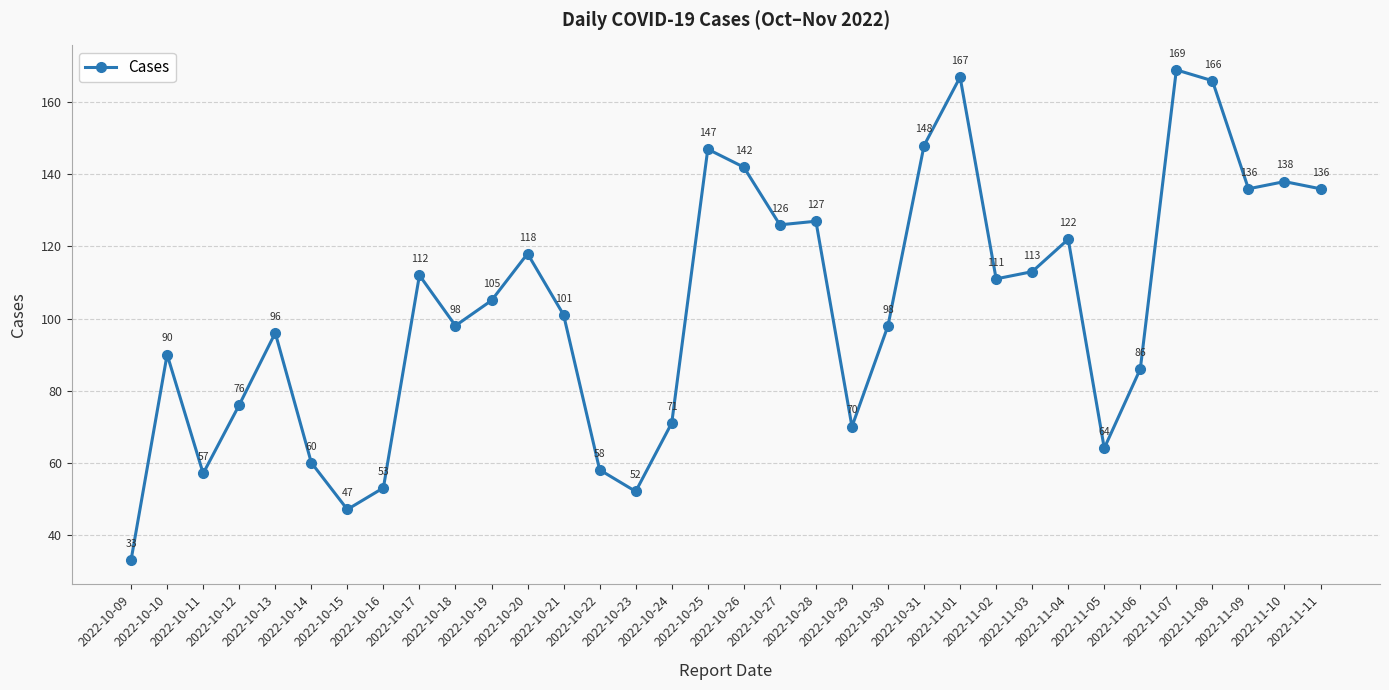

Reading left to right, what are all the values shown in this chart?

2022-10-09=33	2022-10-10=90	2022-10-11=57	2022-10-12=76	2022-10-13=96	2022-10-14=60	2022-10-15=47	2022-10-16=53	2022-10-17=112	2022-10-18=98	2022-10-19=105	2022-10-20=118	2022-10-21=101	2022-10-22=58	2022-10-23=52	2022-10-24=71	2022-10-25=147	2022-10-26=142	2022-10-27=126	2022-10-28=127	2022-10-29=70	2022-10-30=98	2022-10-31=148	2022-11-01=167	2022-11-02=111	2022-11-03=113	2022-11-04=122	2022-11-05=64	2022-11-06=86	2022-11-07=169	2022-11-08=166	2022-11-09=136	2022-11-10=138	2022-11-11=136